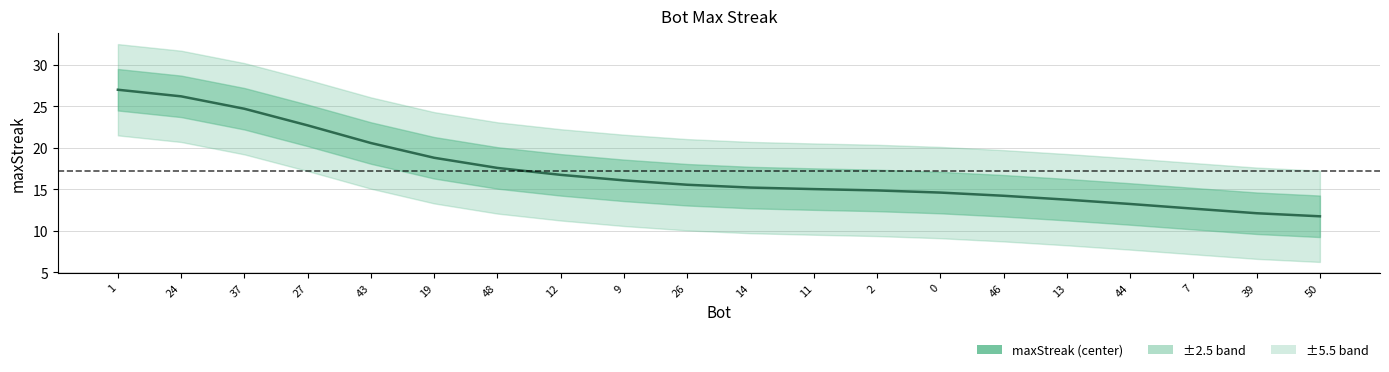

Rank the categories by value from highest to lowest.

1, 24, 37, 27, 43, 19, 48, 12, 9, 26, 14, 11, 2, 0, 46, 13, 44, 7, 39, 50